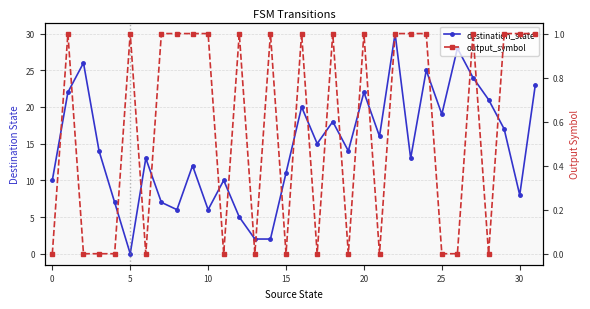

What is the sum of the destination_state values at 9 and 11?

22